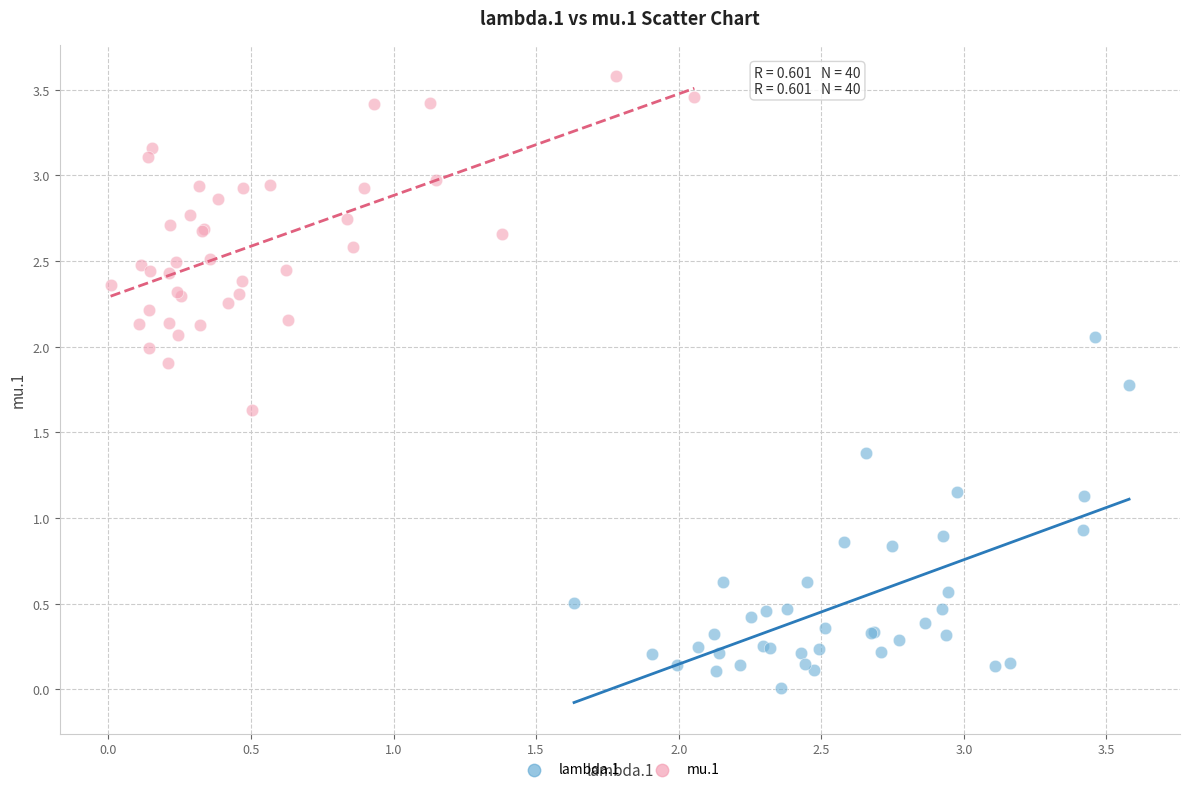

Which series reaches the minimum Y coordinate?

lambda.1